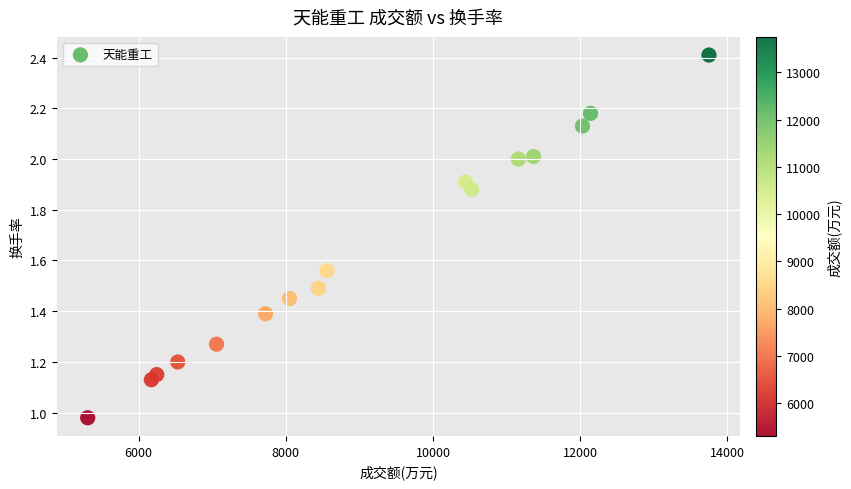

What is the range of X values (max minus min)?

8443.0